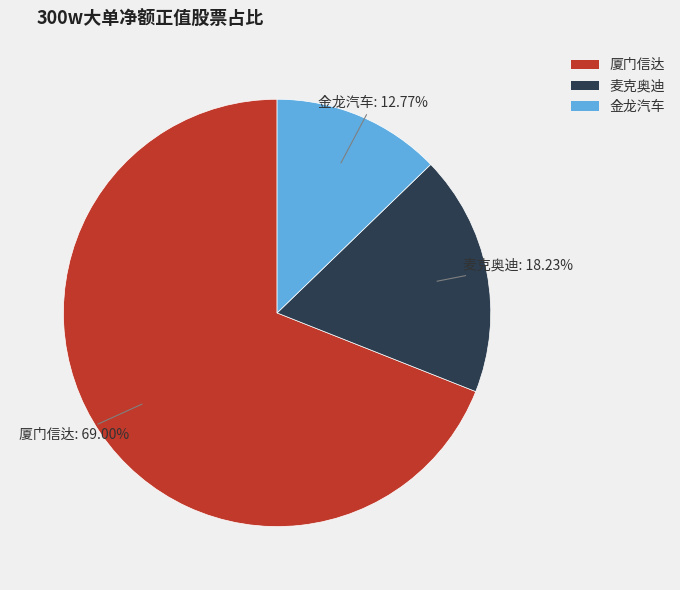

Which category has the biggest portion of the pie?

厦门信达